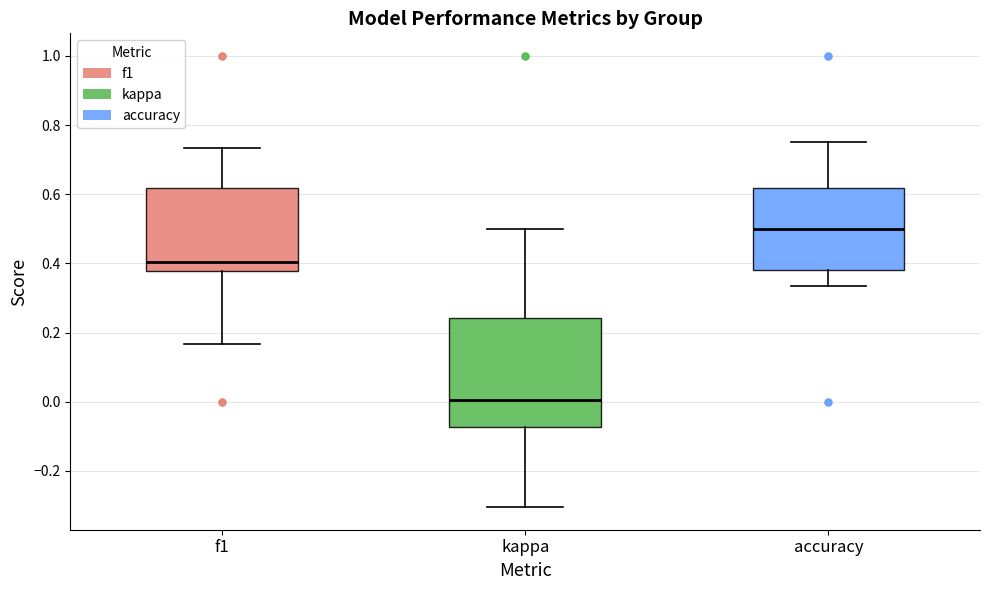

Comparing the boxes themselves (not the whiskers), which one is the tallest?

kappa